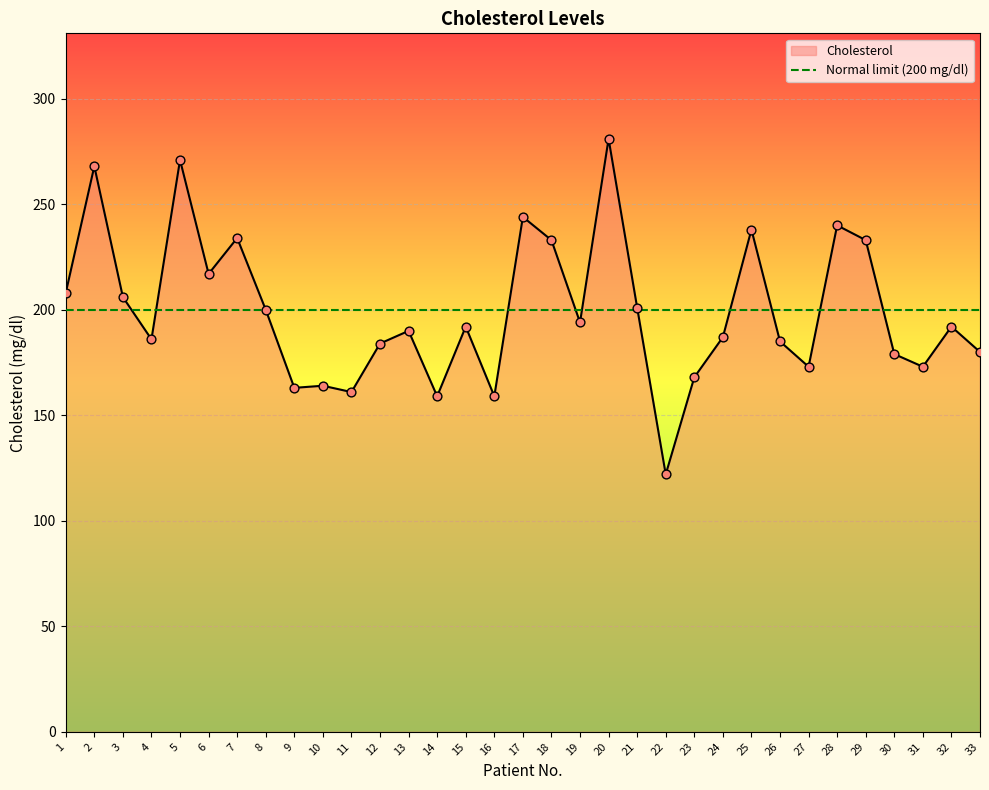

What is the ratio of the value at 17 to the value at 32?

1.3